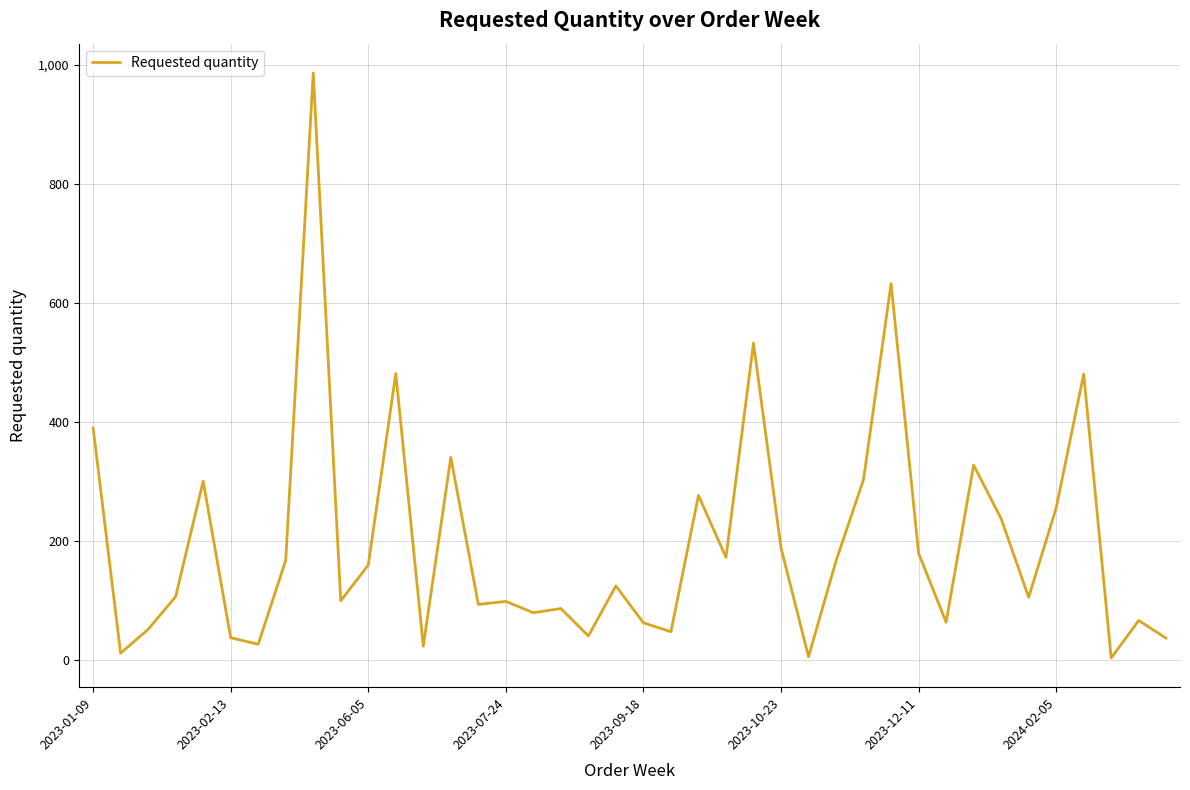

What is the greatest value displayed?

986